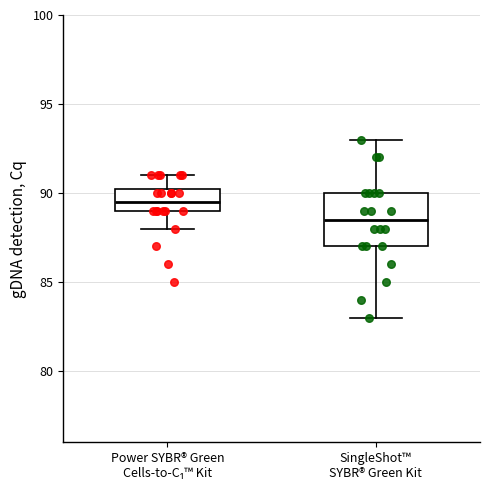

Reading left to right, transcribe this box plot: for each box, give where its median line is, the range the box spans, and where its two whiskers end, as read against the y-axis. The values are not printed on the chart, so give them approximately, as read against the axis.

Power SYBR® Green Cells-to-C₁™ Kit: median 89.5, box 89.0 to 90.5, whiskers 88.0 to 91.0
SingleShot™ SYBR® Green Kit: median 88.5, box 87.0 to 90.0, whiskers 83.0 to 93.0